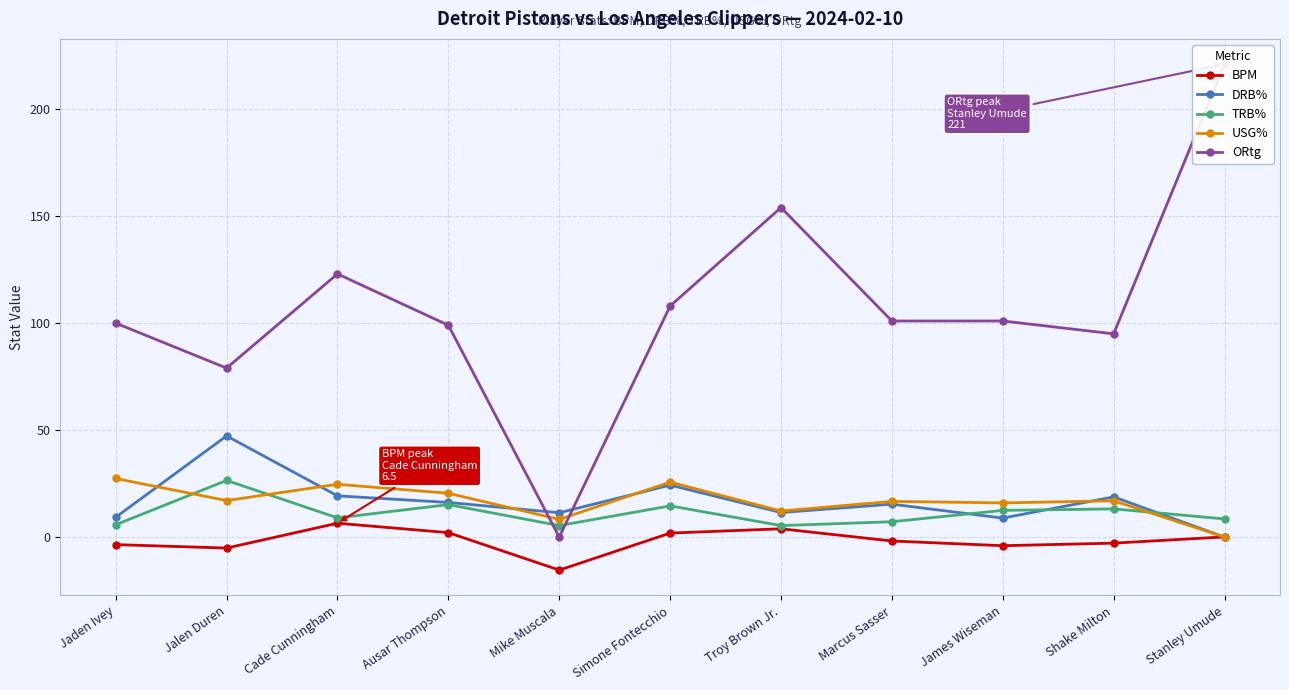

How many values in USG% are above zero?

10